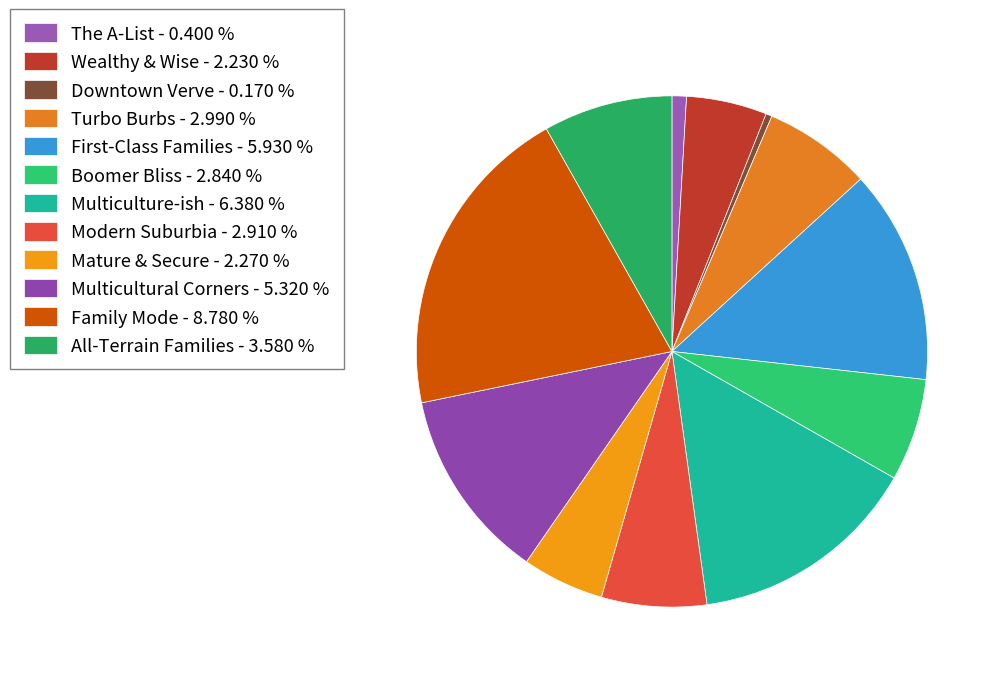

To the nearest percent, what is the difference between the largest and smallest slice percentages?

20%